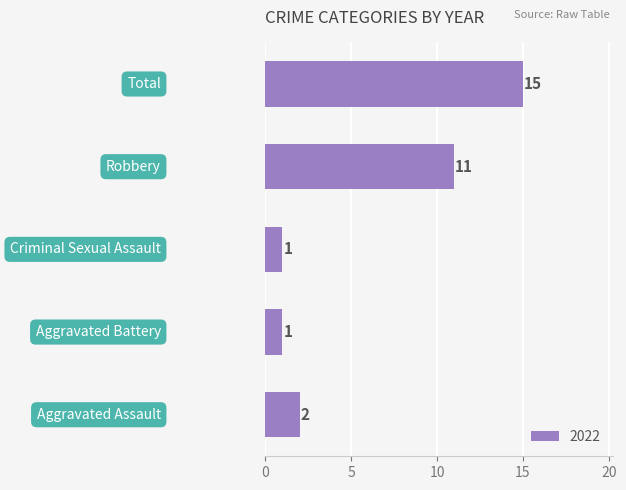

What is the maximum value shown in the chart?

15